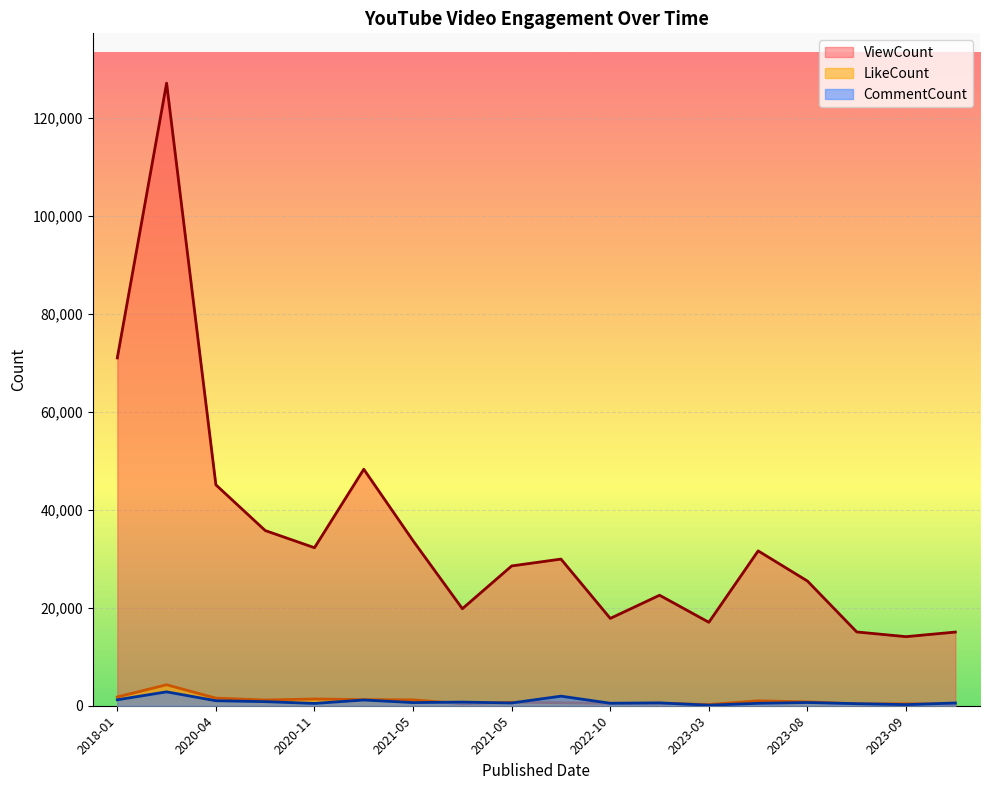

Is it true that CommentCount equals 560 at 2023-10-29?

True